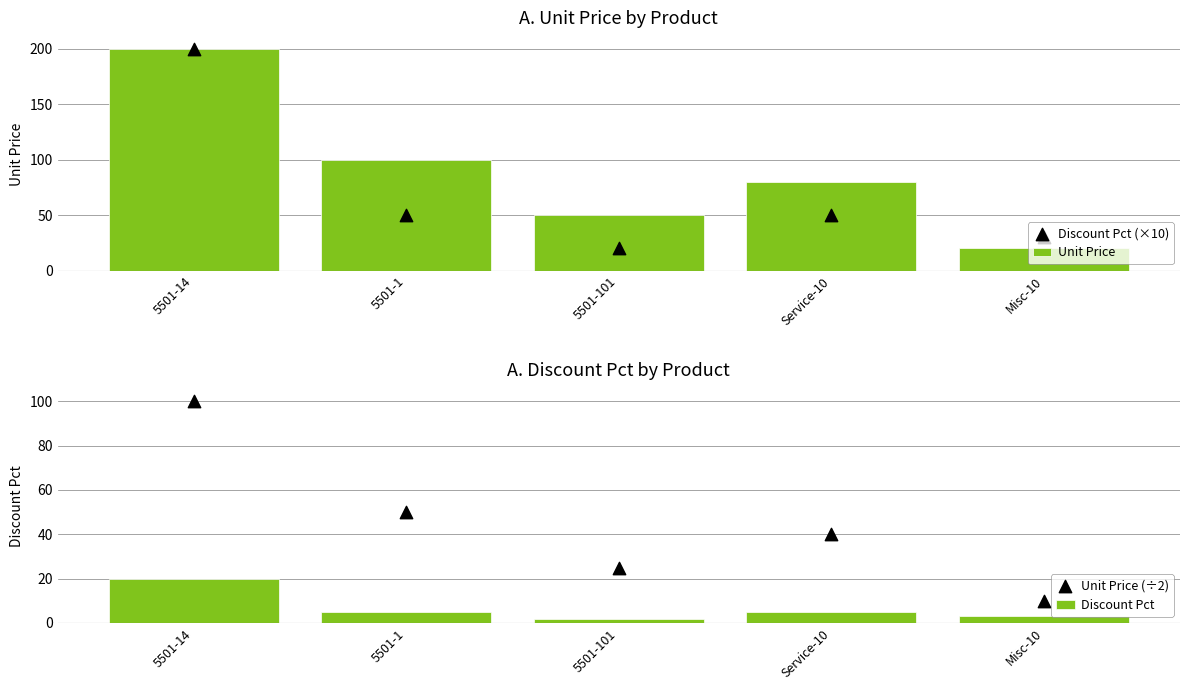

Which series reaches the maximum Y coordinate?

Unit Price